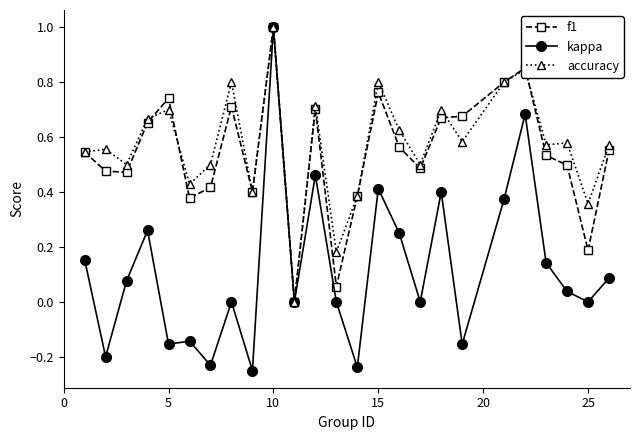

What is the greatest value displayed?

1.0